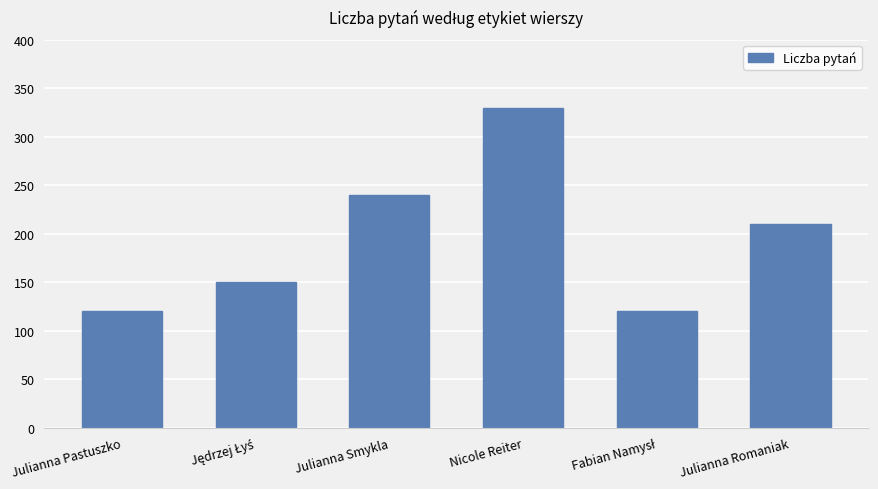

What is the smallest value displayed?

120